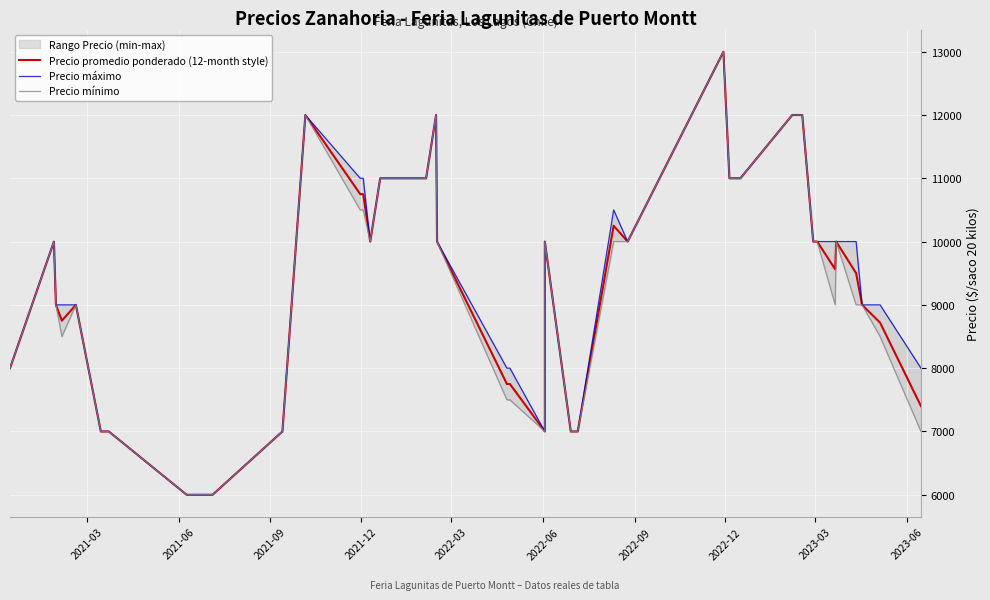

Reading right to left, what are all the values shown in this chart?

Precio promedio ponderado (12-month style): 7400	8719	9000	9500	10000	9562	10000	10000	12000	12000	11000	11000	13000	10000	10250	7000	7000	10000	7000	7750	7750	10000	12000	11000	11000	10000	10750	10750	12000	7000	6000	6000	7000	7000	7000	9000	8750	9000	10000	8000
Precio máximo: 8000	9000	9000	10000	10000	10000	10000	10000	12000	12000	11000	11000	13000	10000	10500	7000	7000	10000	7000	8000	8000	10000	12000	11000	11000	10000	11000	11000	12000	7000	6000	6000	7000	7000	7000	9000	9000	9000	10000	8000
Precio mínimo: 7000	8500	9000	9000	10000	9000	10000	10000	12000	12000	11000	11000	13000	10000	10000	7000	7000	10000	7000	7500	7500	10000	12000	11000	11000	10000	10500	10500	12000	7000	6000	6000	7000	7000	7000	9000	8500	9000	10000	8000